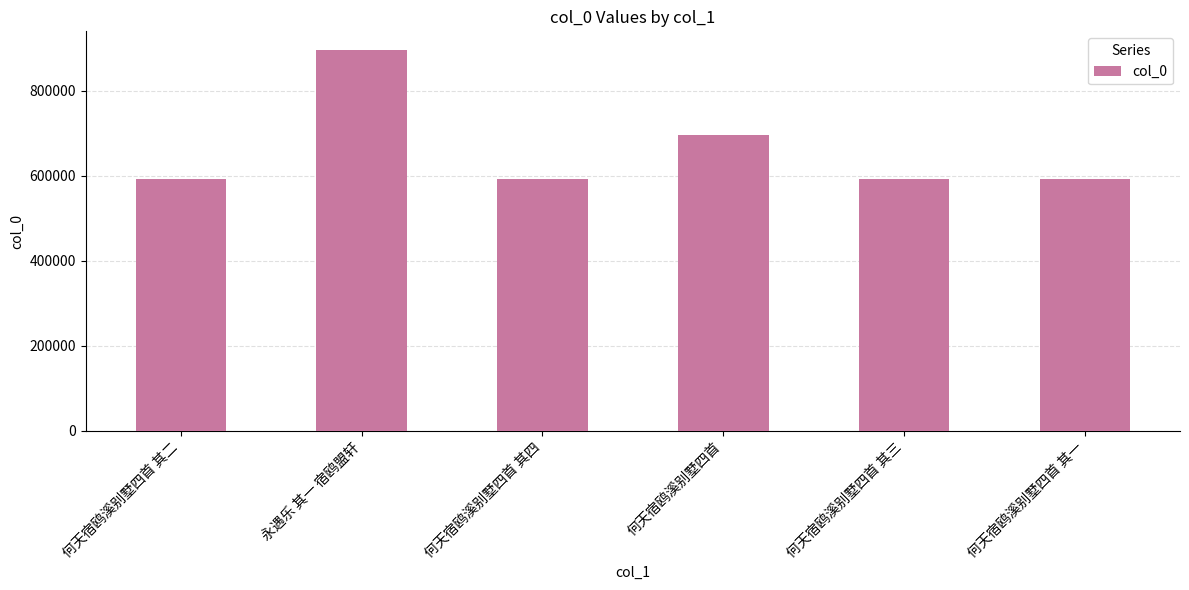

What is the sum of the values at 永遇乐 其一 宿鸥盟轩 and 何天宿鸥溪别墅四首 其三?

1487110